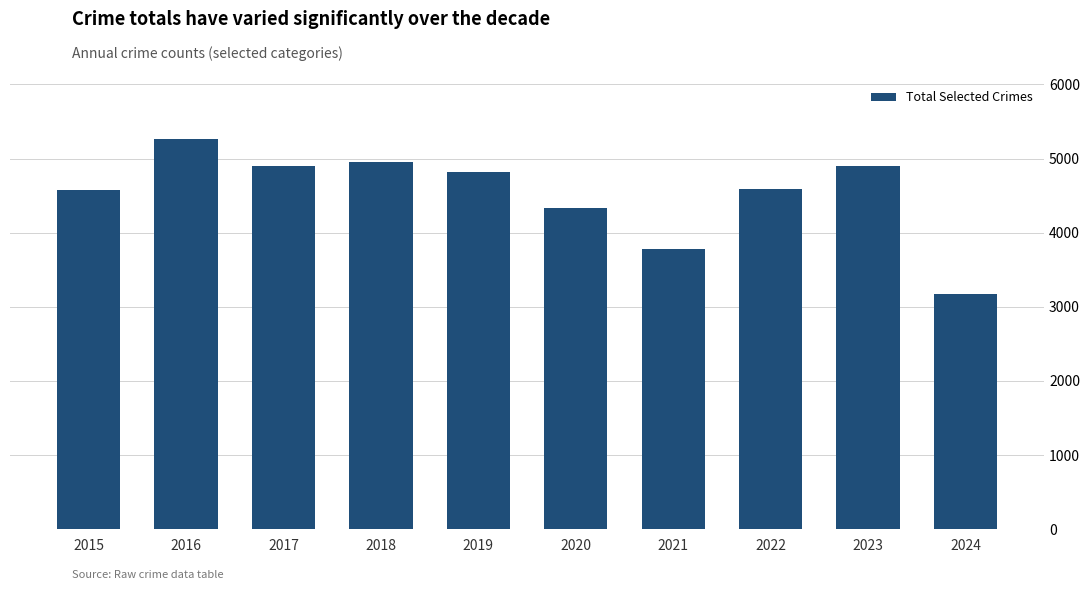

What is the approximate value at 2017, to the nearest 50?

4900